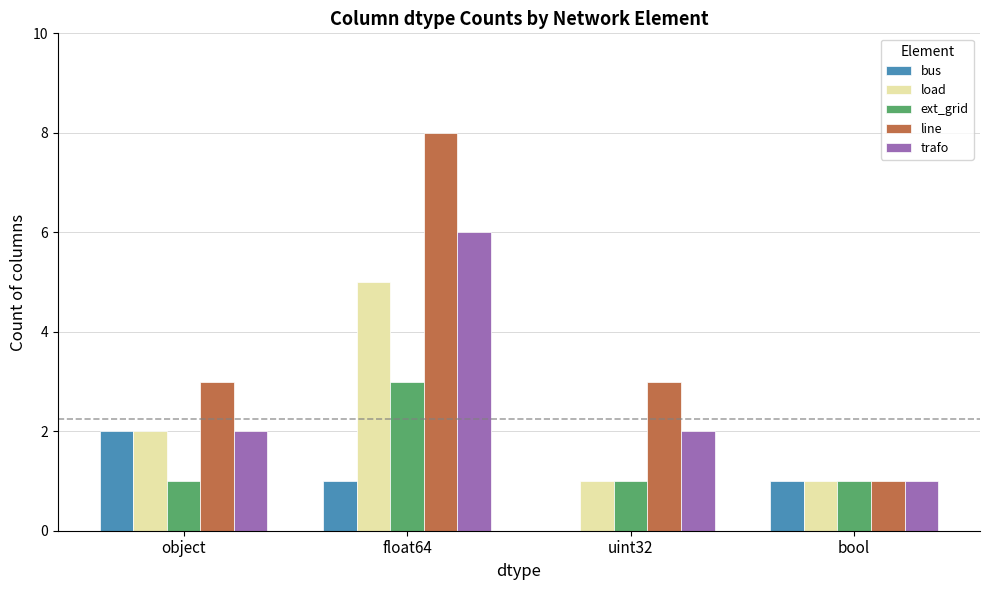

What is the sum of the line values at float64 and uint32?

11